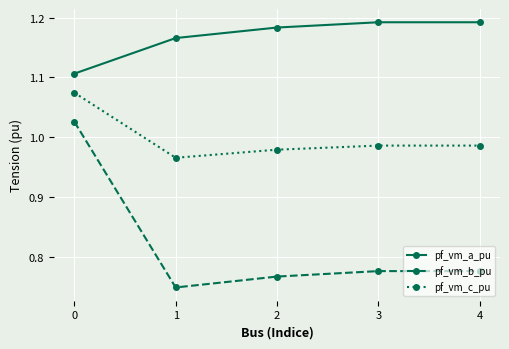

True or false: pf_vm_c_pu and pf_vm_b_pu cross at least once.

False